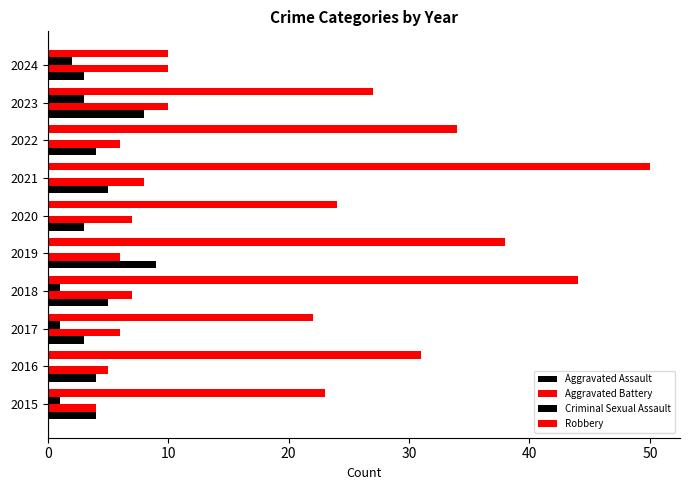

How many data points does each series have?

10